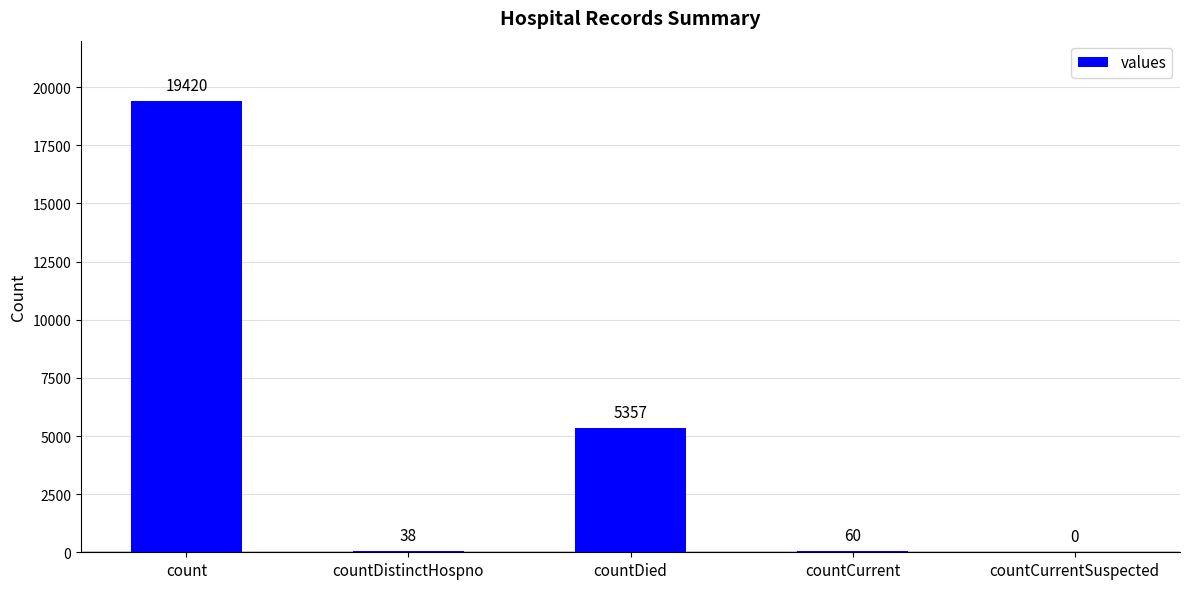

Reading left to right, extract all data points from this chart.

count=19420	countDistinctHospno=38	countDied=5357	countCurrent=60	countCurrentSuspected=0